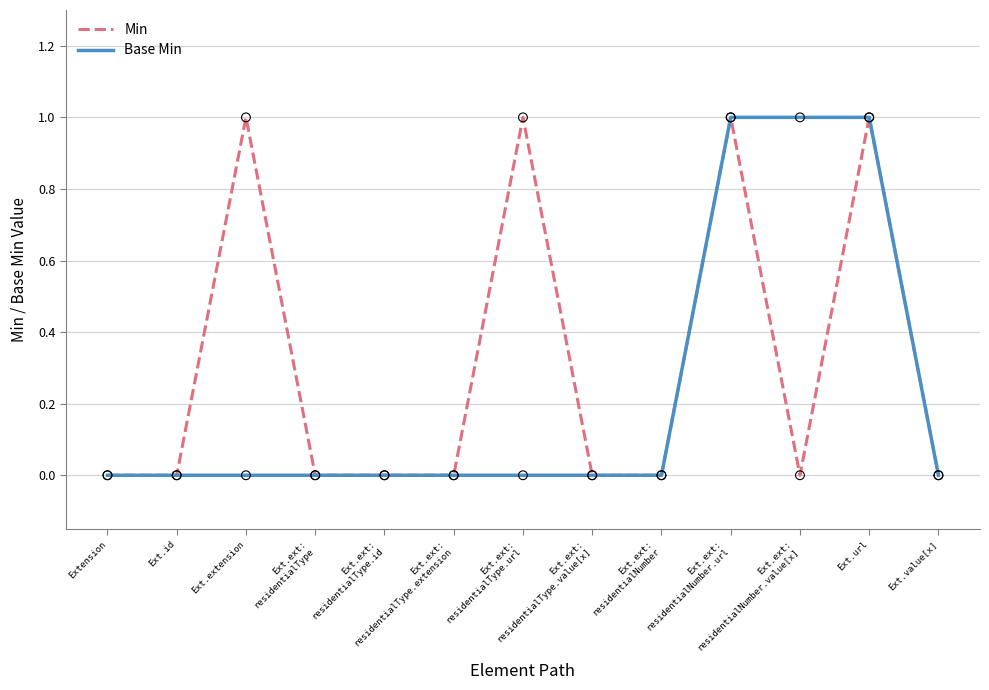

List the series in order of their overall mean, lowest first.

Base Min, Min